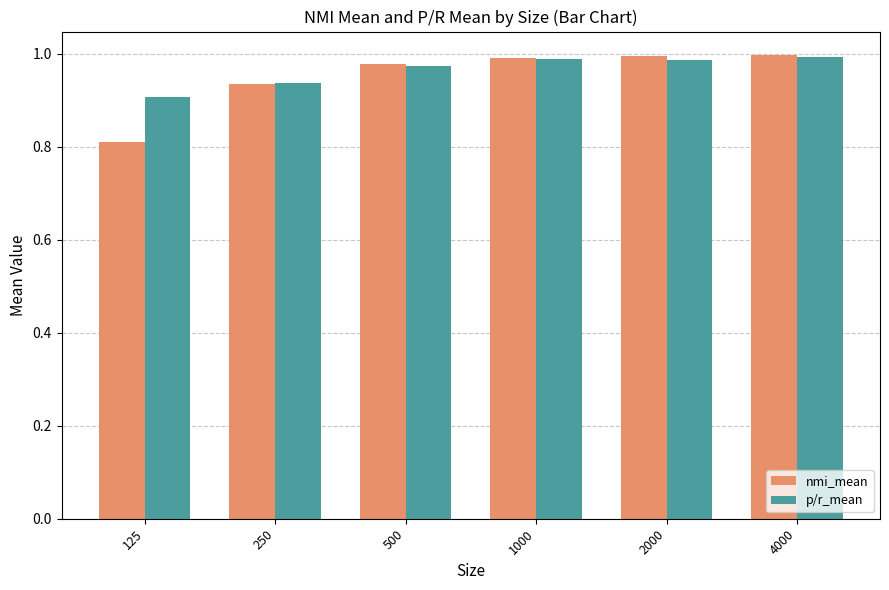

What is the difference between the maximum and second lowest values in the p/r_mean series?

0.1